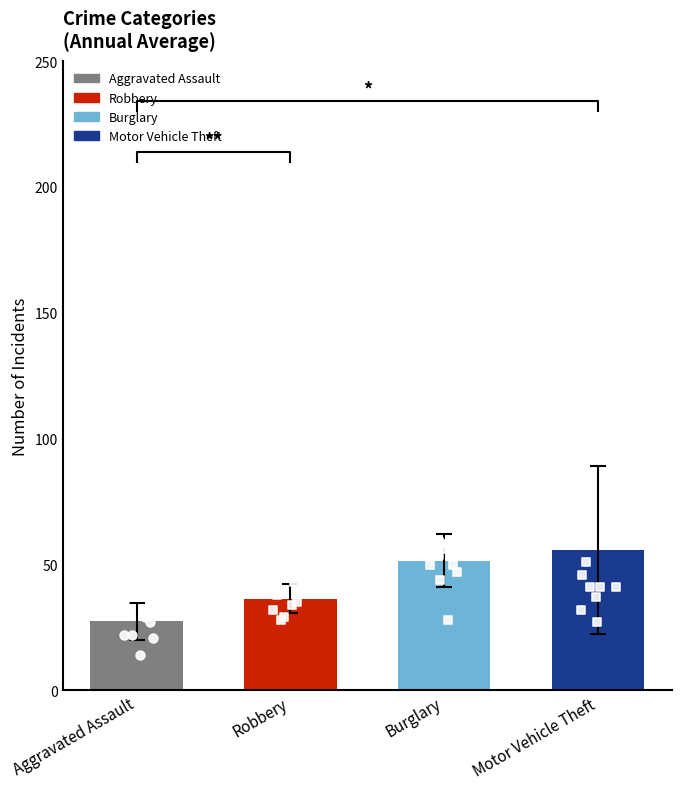

Which series has the widest spread of Y values?

Motor Vehicle Theft